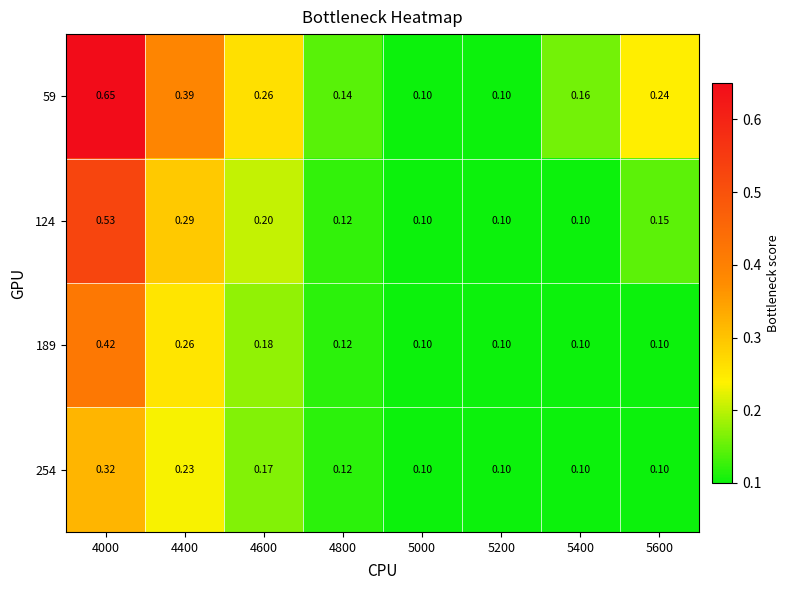

Is the value of 124 at 5000 greater than the value of 189 at 4000?

No